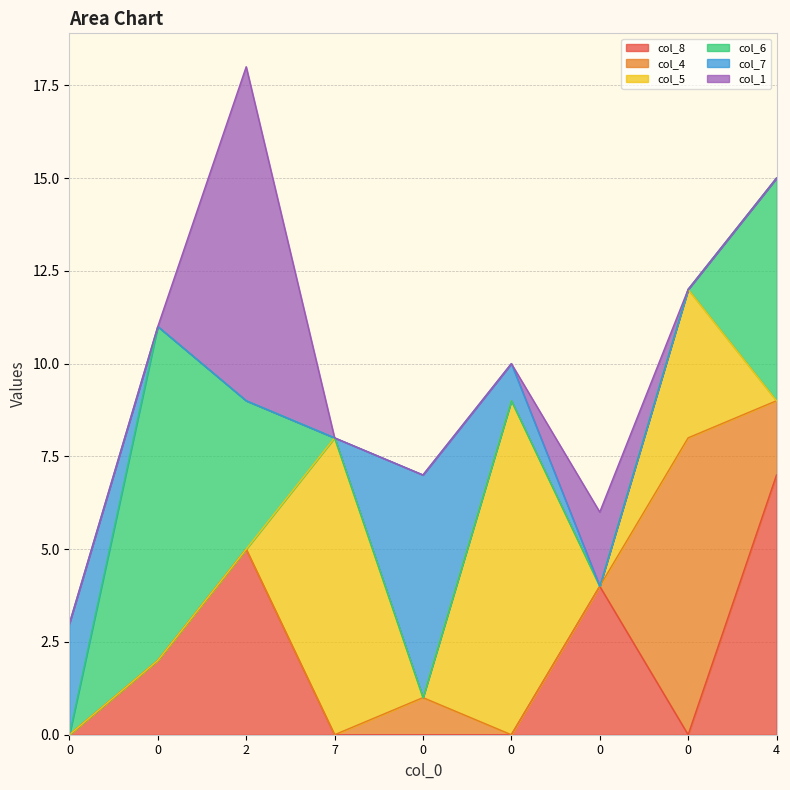

Which series has the widest spread of values?

col_5